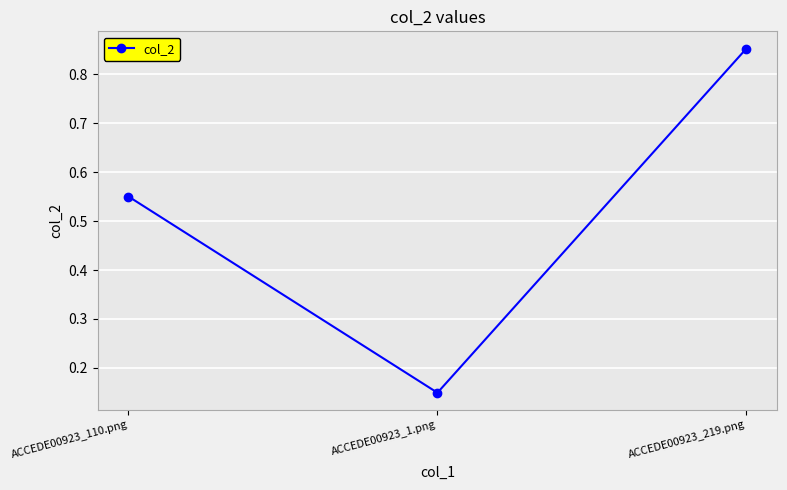

Between ACCEDE00923_219.png and ACCEDE00923_1.png, which is larger?

ACCEDE00923_219.png